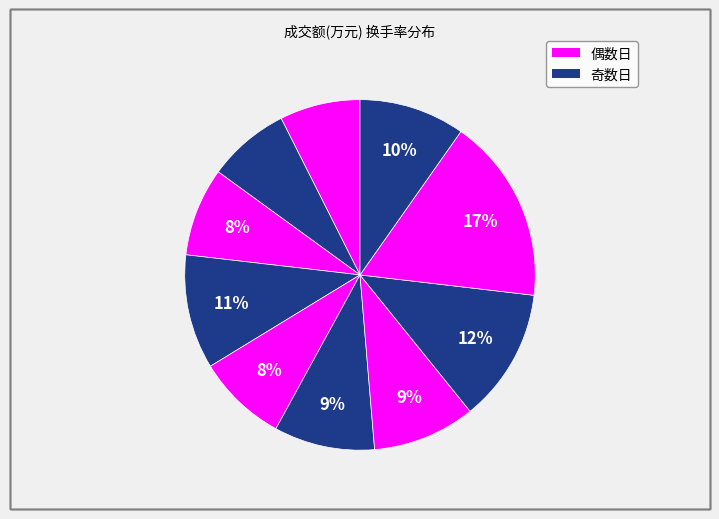

How many slices are in this pie chart?

10